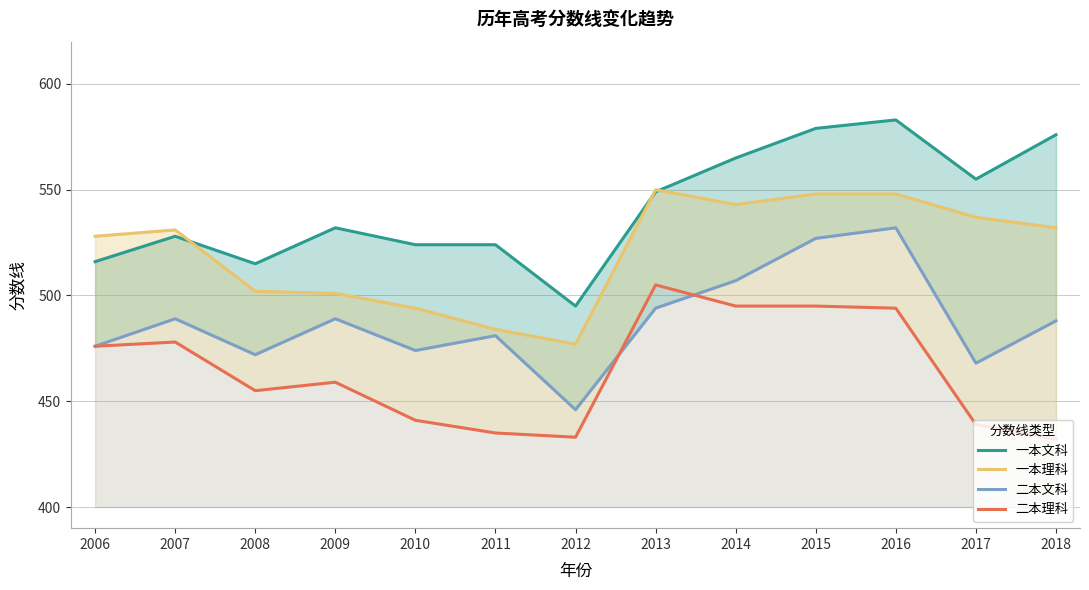

What is the minimum value for 二本文科?

446